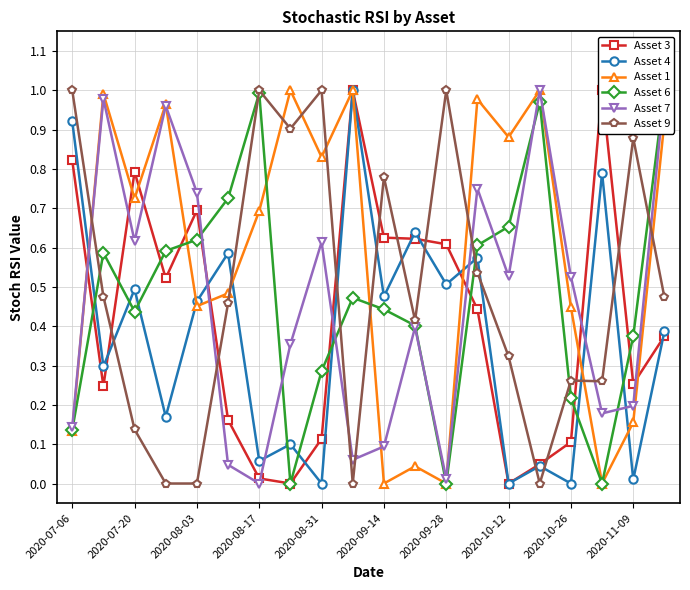

Which series ends up on top after the final intersection of Asset 6 and Asset 3?

Asset 6